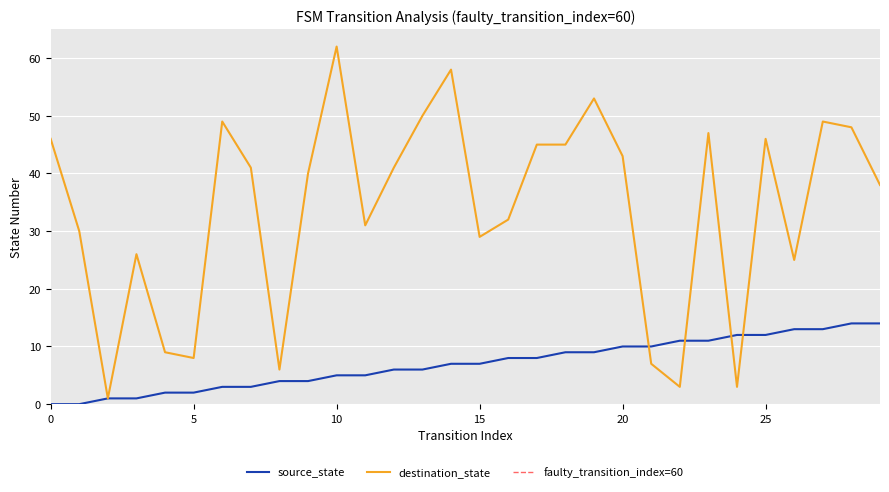

What is the approximate value of source_state at 28, to the nearest 10?

10